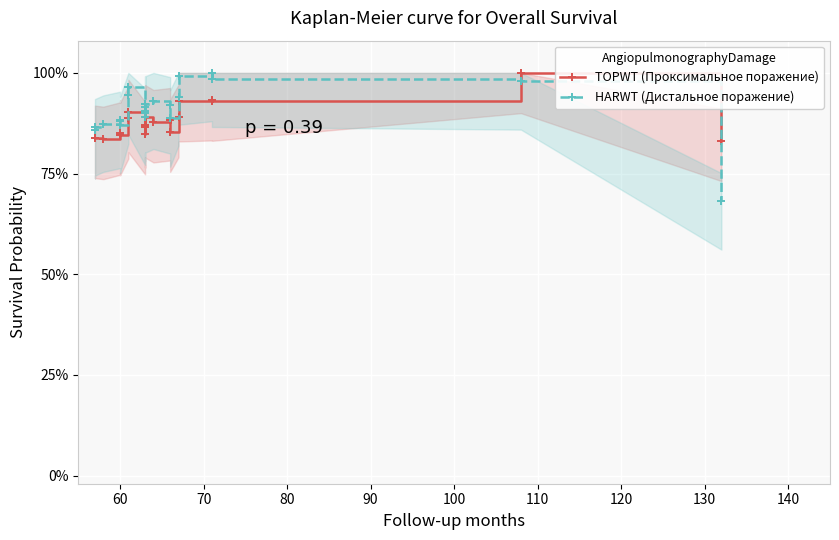

How many data points does each series have?

26